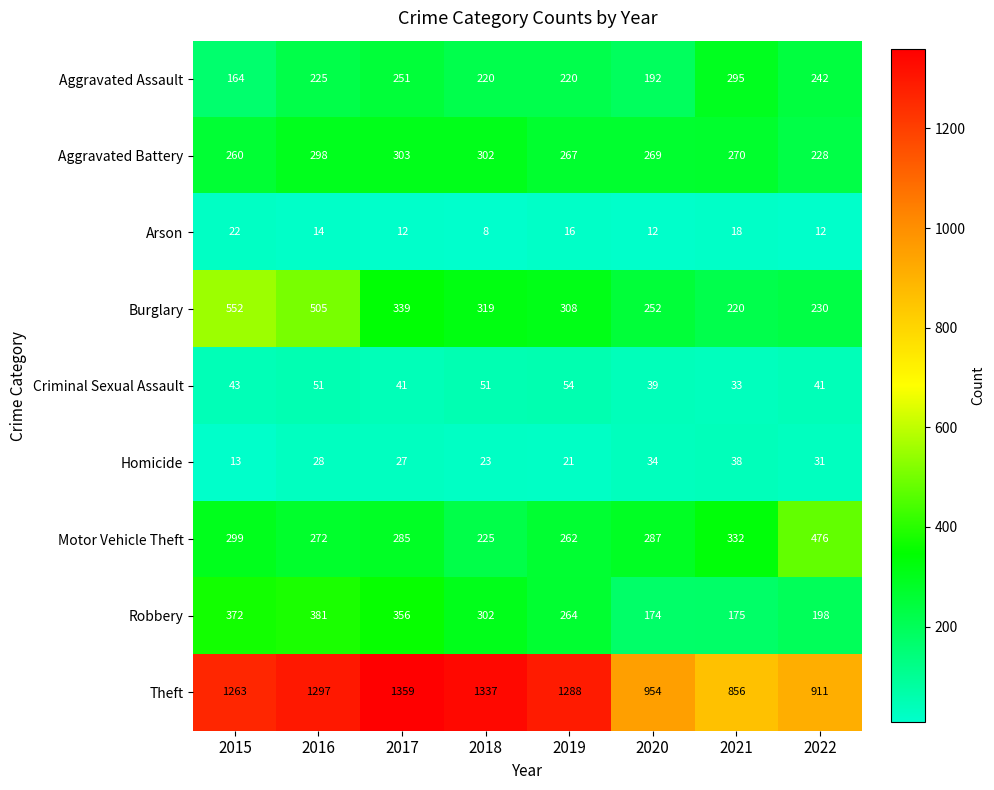

How many series are shown in this chart?

9